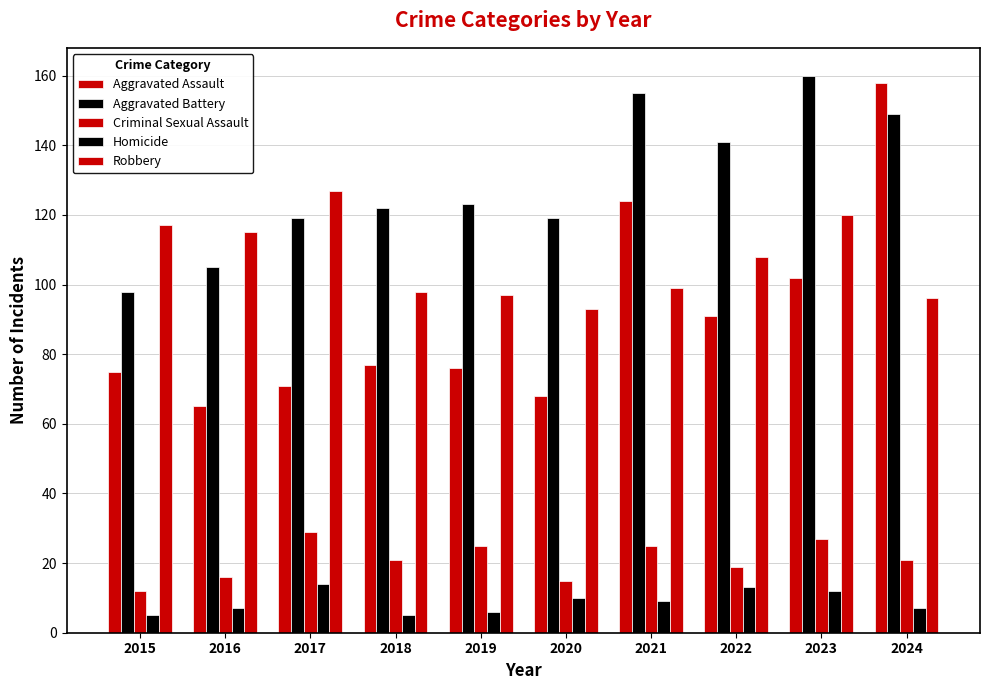

Reading left to right, list all the values displayed in this chart.

Aggravated Assault: 2015=75	2016=65	2017=71	2018=77	2019=76	2020=68	2021=124	2022=91	2023=102	2024=158
Aggravated Battery: 2015=98	2016=105	2017=119	2018=122	2019=123	2020=119	2021=155	2022=141	2023=160	2024=149
Criminal Sexual Assault: 2015=12	2016=16	2017=29	2018=21	2019=25	2020=15	2021=25	2022=19	2023=27	2024=21
Homicide: 2015=5	2016=7	2017=14	2018=5	2019=6	2020=10	2021=9	2022=13	2023=12	2024=7
Robbery: 2015=117	2016=115	2017=127	2018=98	2019=97	2020=93	2021=99	2022=108	2023=120	2024=96